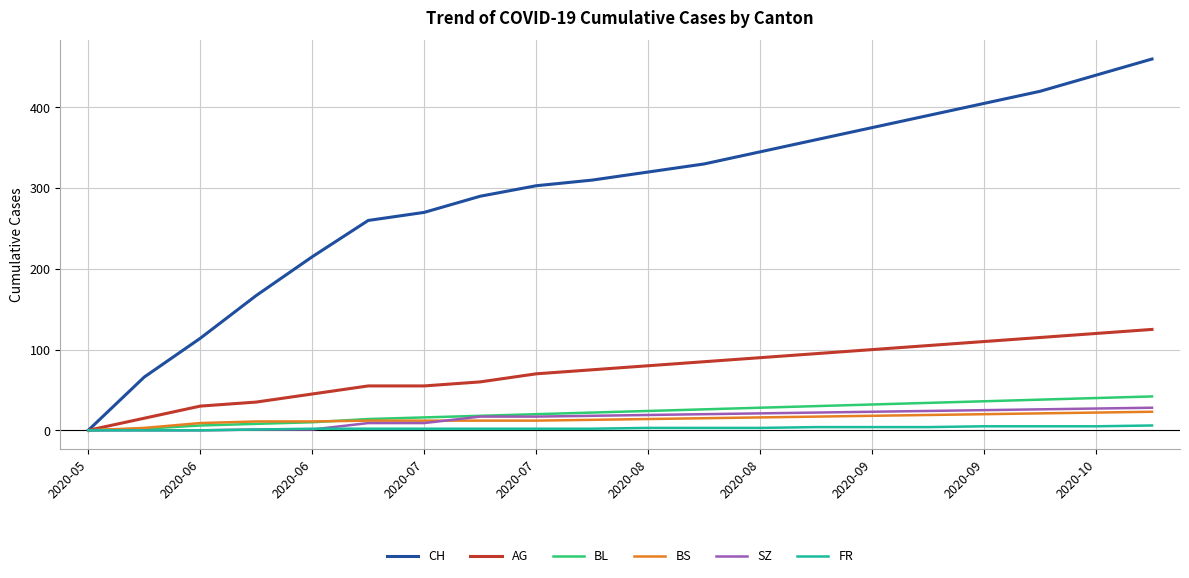

What is the sum of all BS values?

280